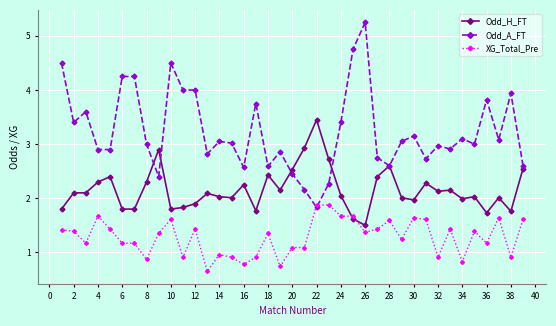

Is this an area chart (filled region under the line)?

No